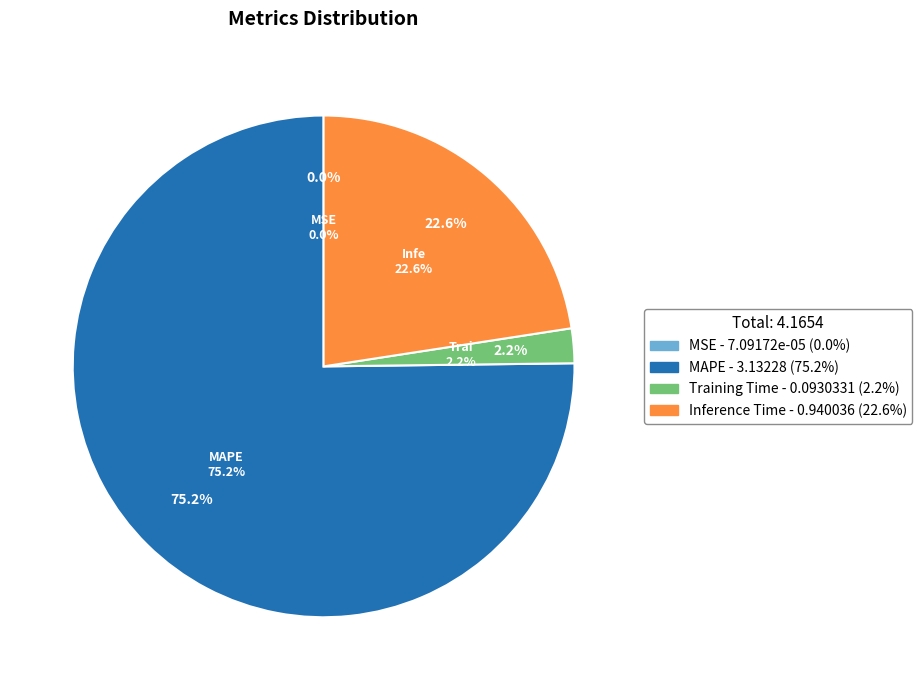

To the nearest percent, what is the difference between the largest and smallest slice percentages?

75%